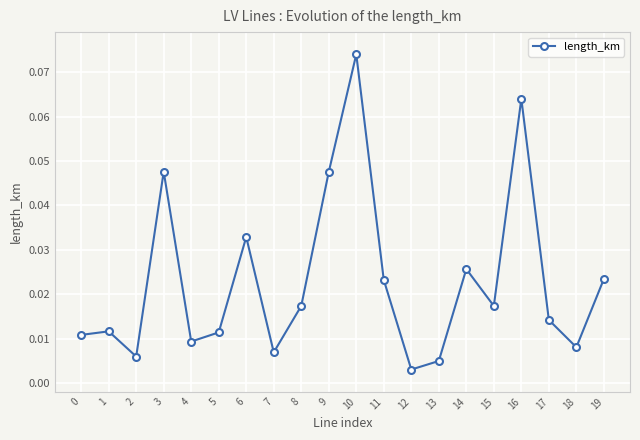

Which label corresponds to the smallest value in the chart?

12